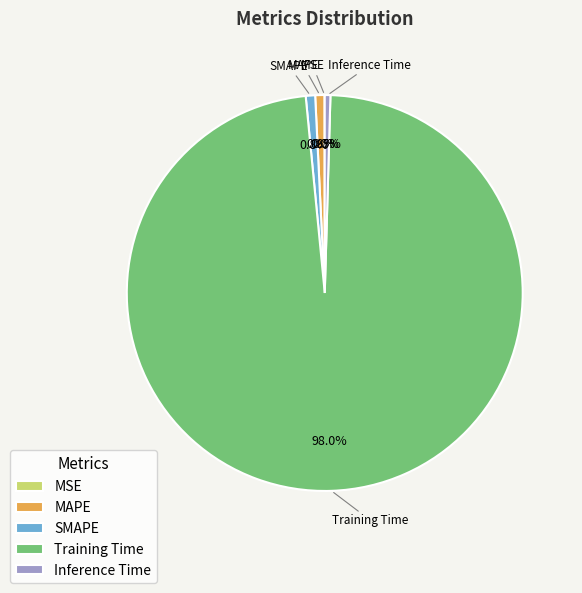

How much of the chart is everything except SMAPE?

99.2%